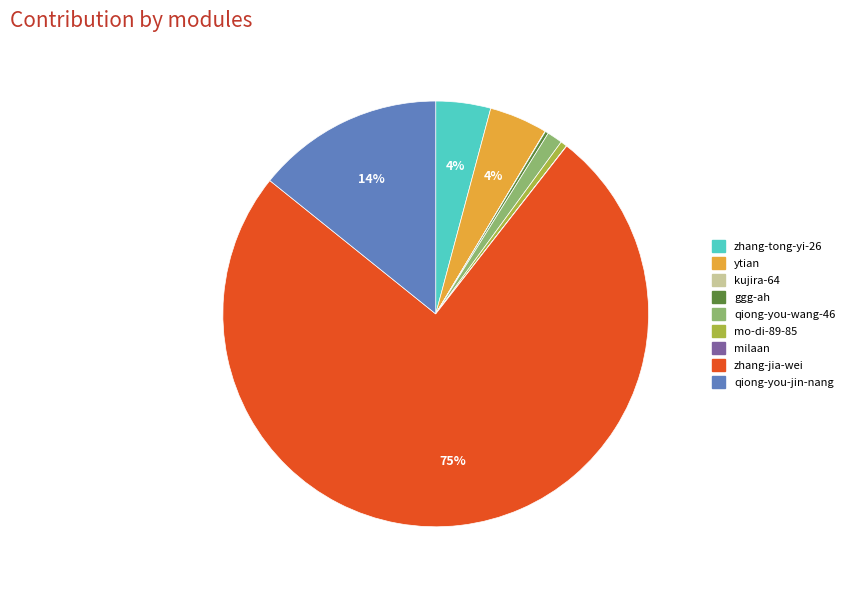

Between zhang-tong-yi-26 and mo-di-89-85, which is larger?

zhang-tong-yi-26